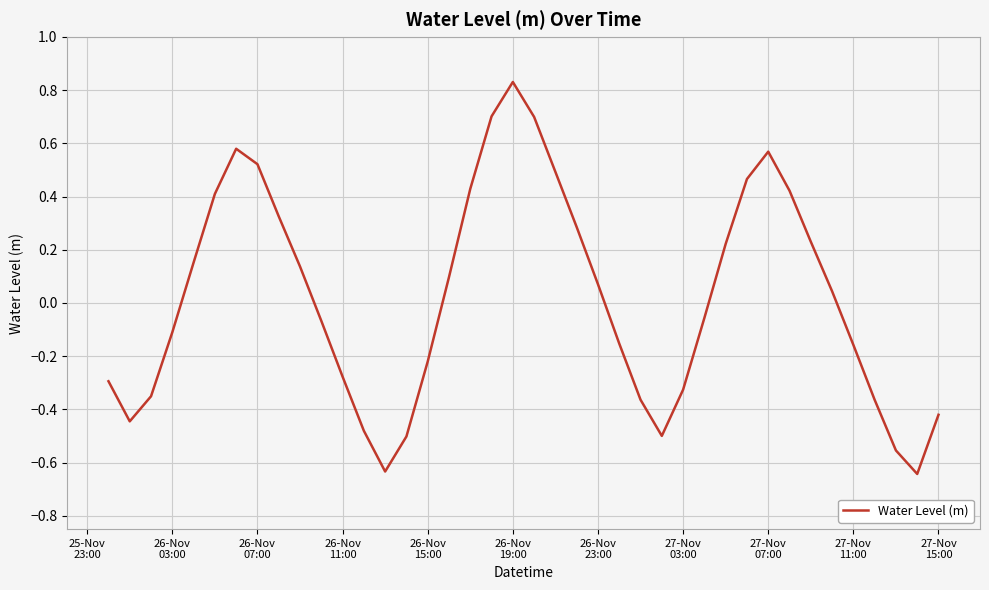

What is the difference between the maximum and minimum values?

1.5